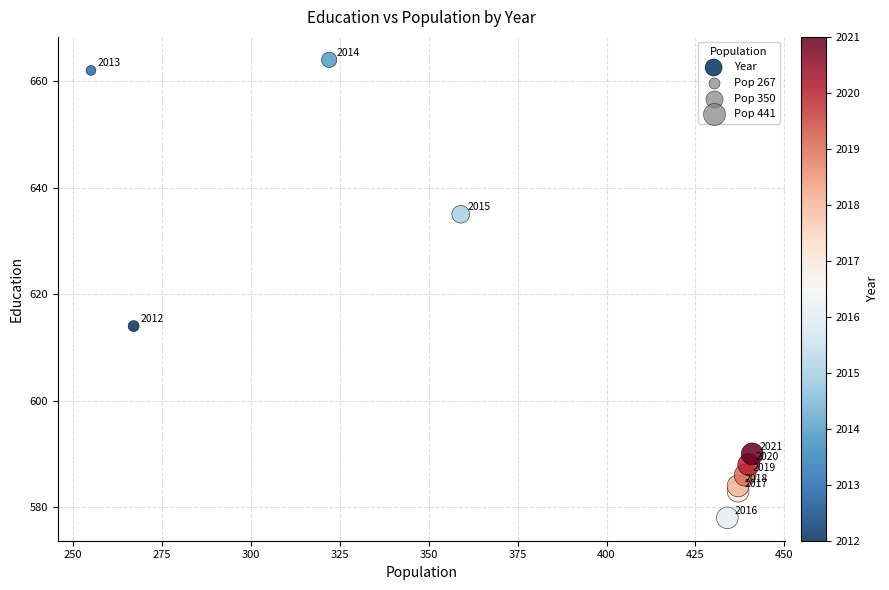

What is the average X value?

383